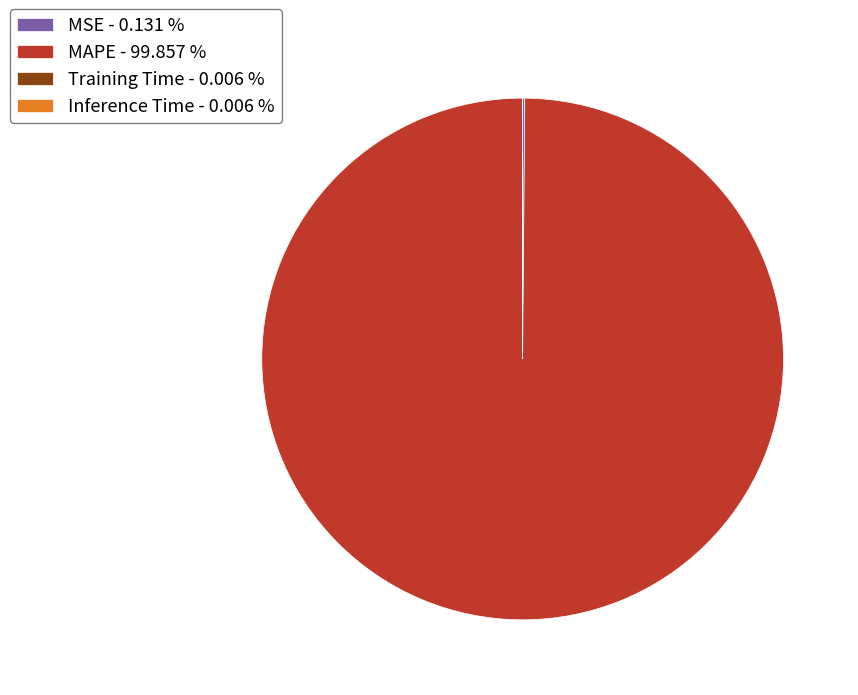

Is there any slice that represents more than half of the pie?

Yes